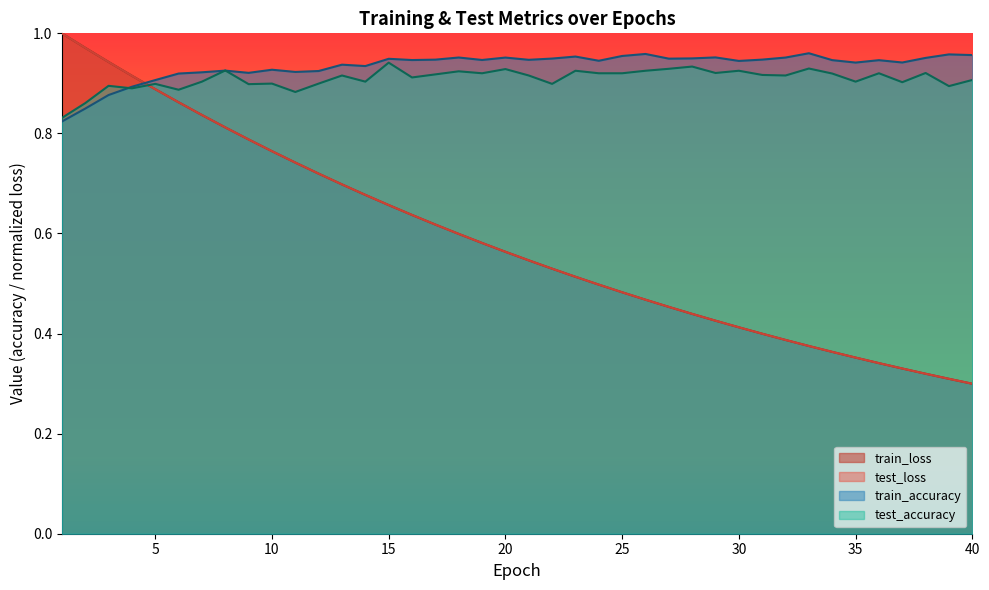

Between 25 and 30, which series saw the biggest shift?

test_loss